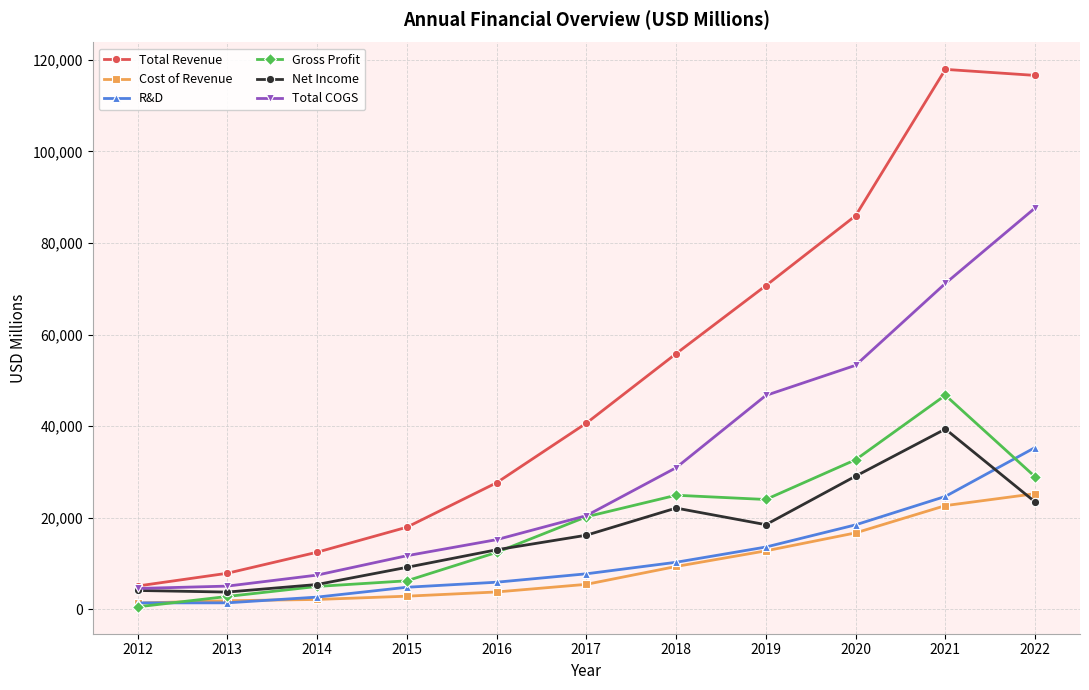

True or false: Total COGS and Cost of Revenue intersect in this chart.

False